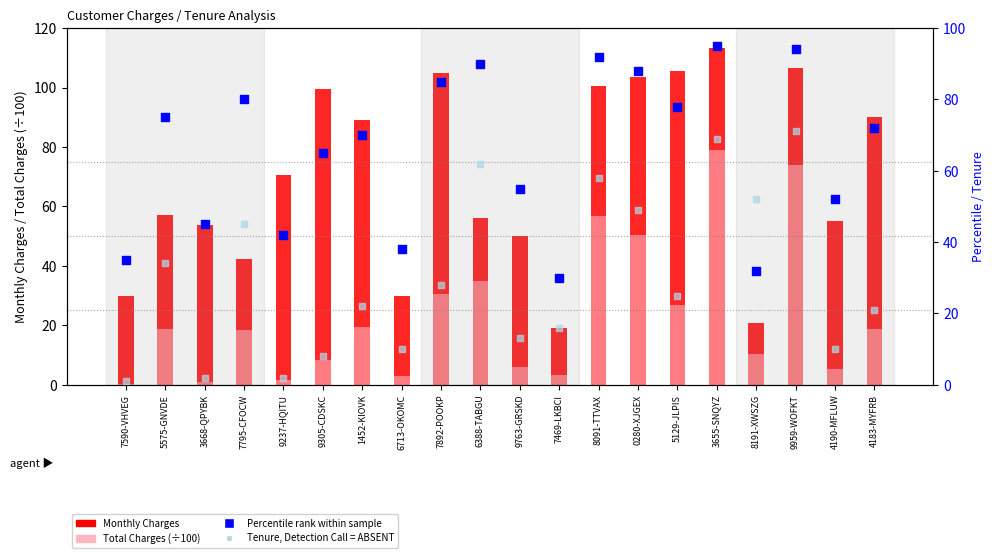

Is the value of Monthly Charges at 1452-KIOVK greater than the value of Tenure (rank, Detection Call=ABSENT) at 7795-CFOCW?

Yes